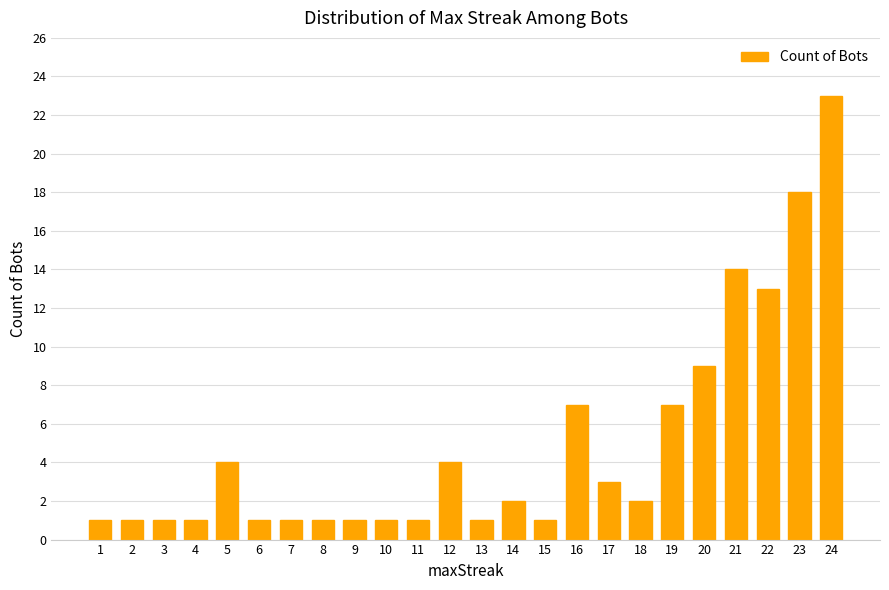

Reading right to left, transcribe all the data shown in this chart.

23	18	13	14	9	7	2	3	7	1	2	1	4	1	1	1	1	1	1	4	1	1	1	1